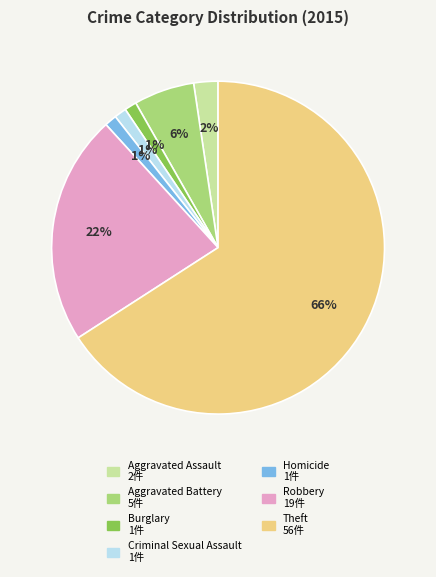

Is there any slice that represents more than half of the pie?

Yes